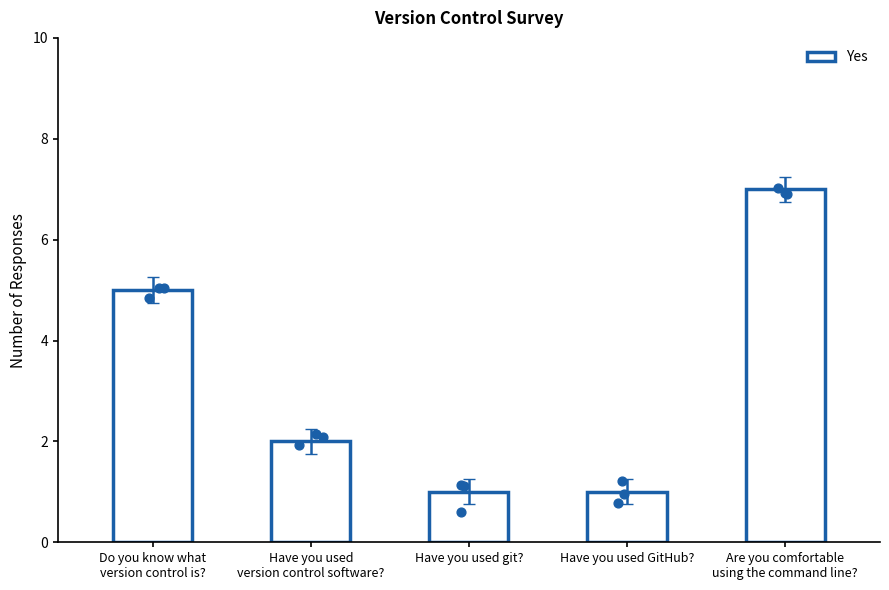

Approximately how many times larger is the value at Are you comfortable
using the command line? compared to Do you know what
version control is??

1.4